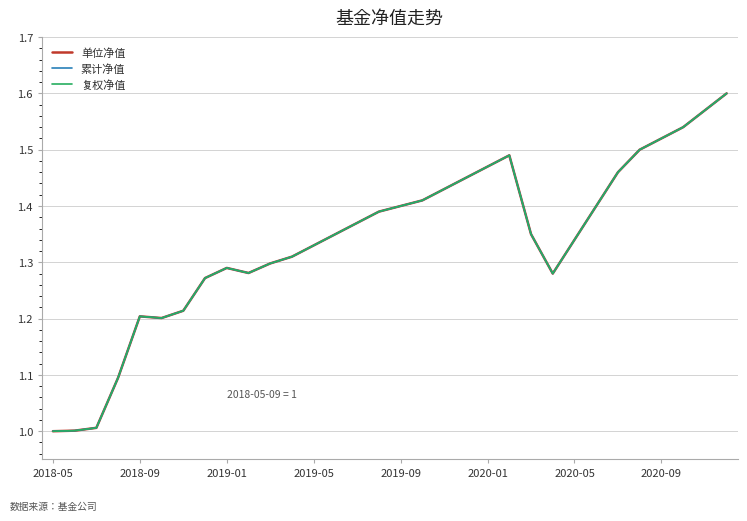

Which series has the largest total across all categories?

单位净值